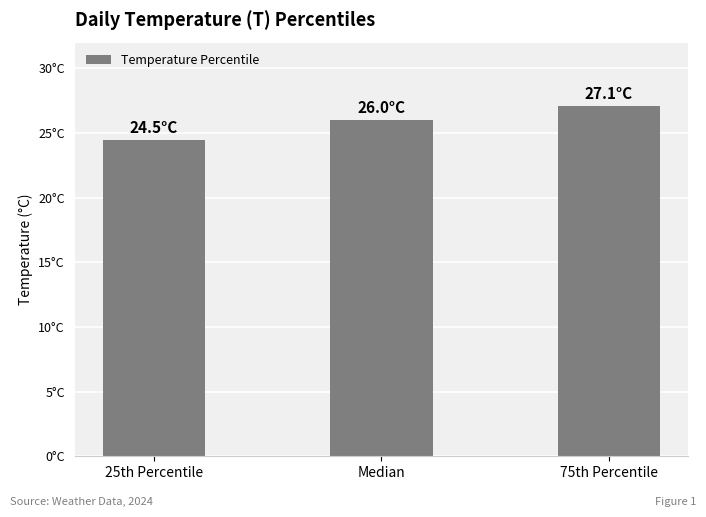

What position from the right is Median?

2